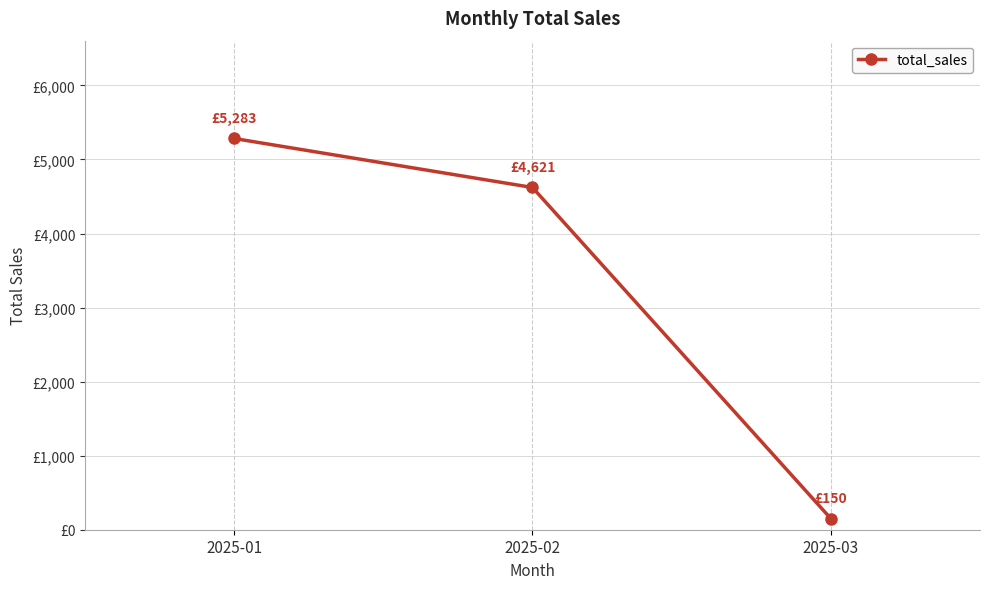

Is this an area chart (filled region under the line)?

No